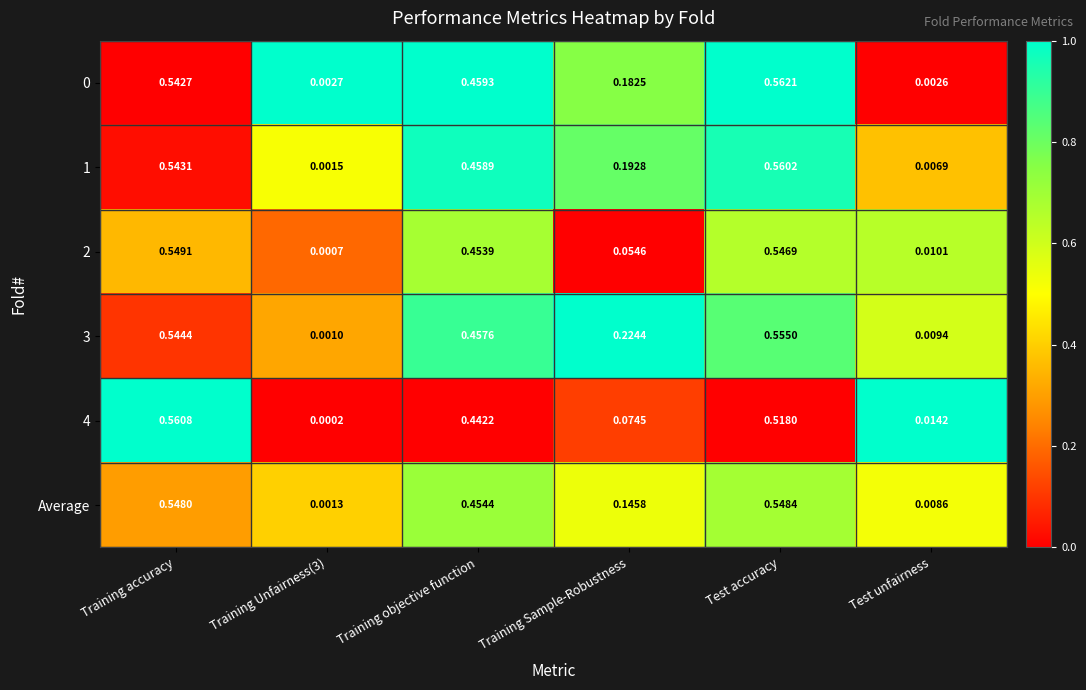

Which series has the widest spread of values?

4